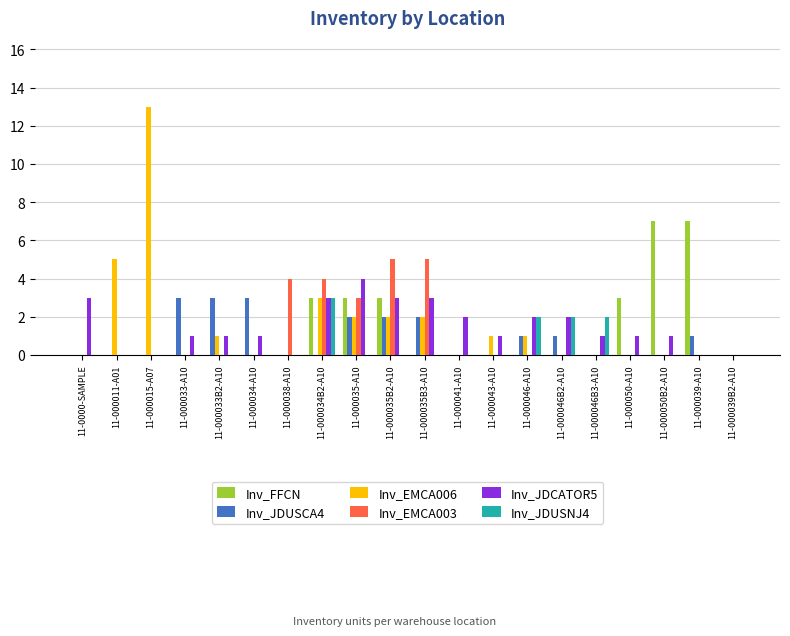

Is the value of Inv_EMCA003 at 11-000035B2-A10 greater than the value of Inv_FFCN at 11-000035-A10?

Yes